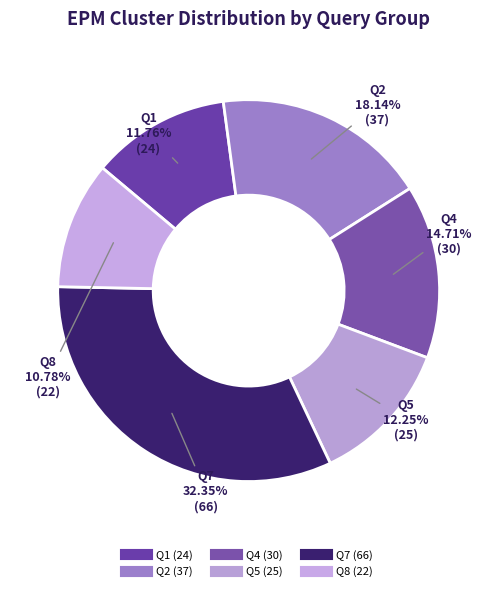

Count the number of slices in the pie.

6